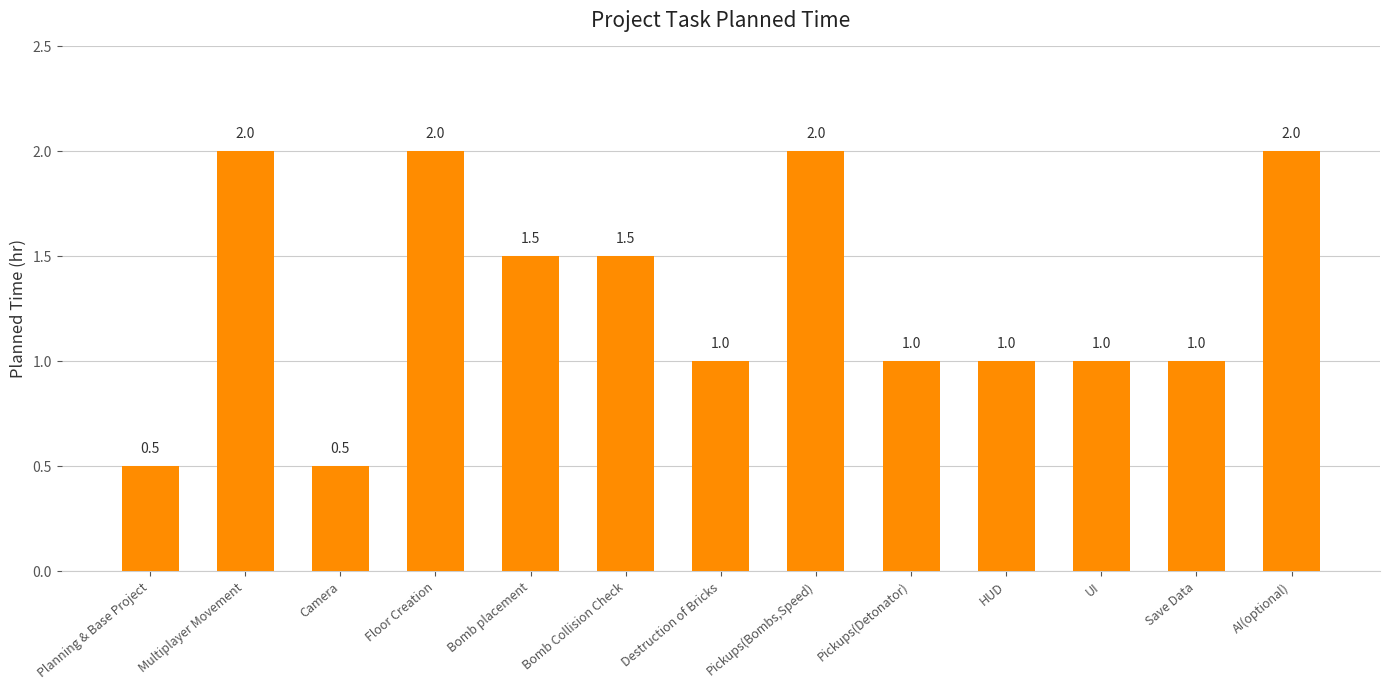

Reading left to right, what are all the values shown in this chart?

Planning & Base Project=0.5	Multiplayer Movement=2.0	Camera=0.5	Floor Creation=2.0	Bomb placement=1.5	Bomb Collision Check=1.5	Destruction of Bricks=1.0	Pickups(Bombs,Speed)=2.0	Pickups(Detonator)=1.0	HUD=1.0	UI=1.0	Save Data=1.0	AI(optional)=2.0